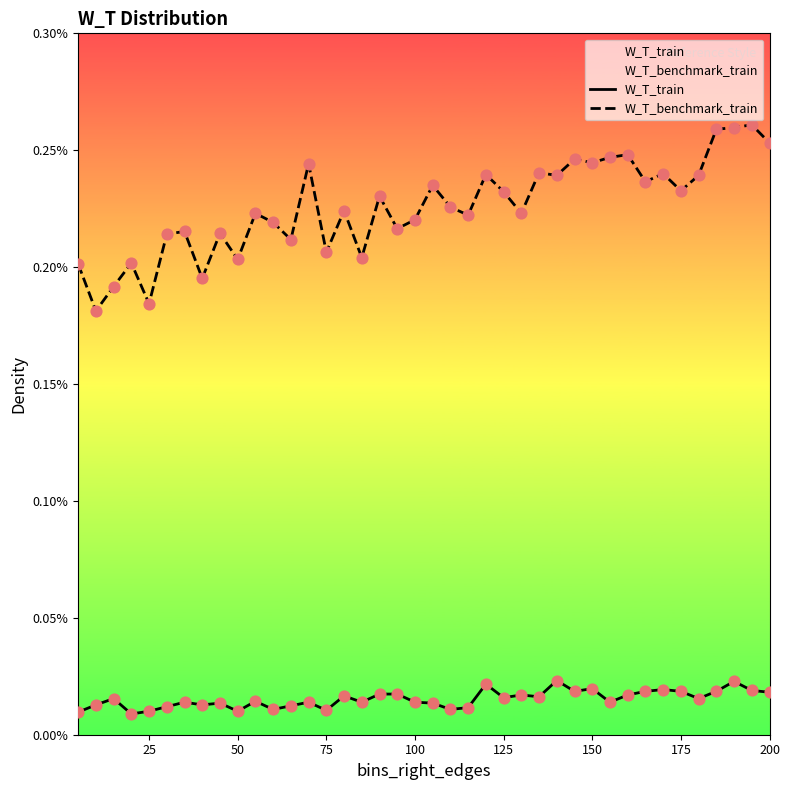

At how many categories does at least one series exceed 0?

40